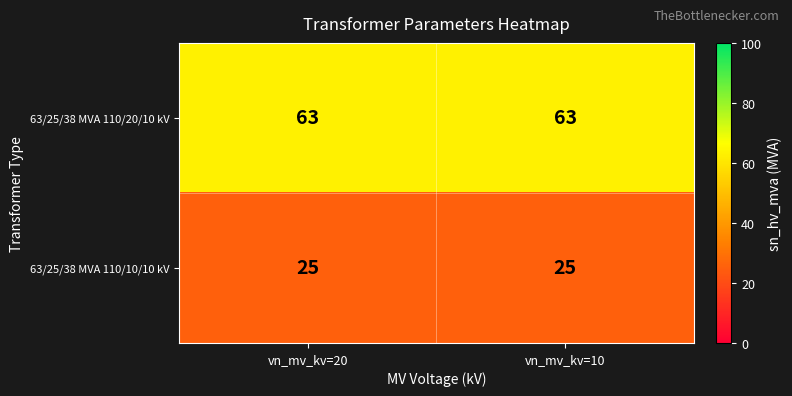

Reading right to left, transcribe all the data shown in this chart.

63/25/38 MVA 110/20/10 kV: 63	63
63/25/38 MVA 110/10/10 kV: 25	25